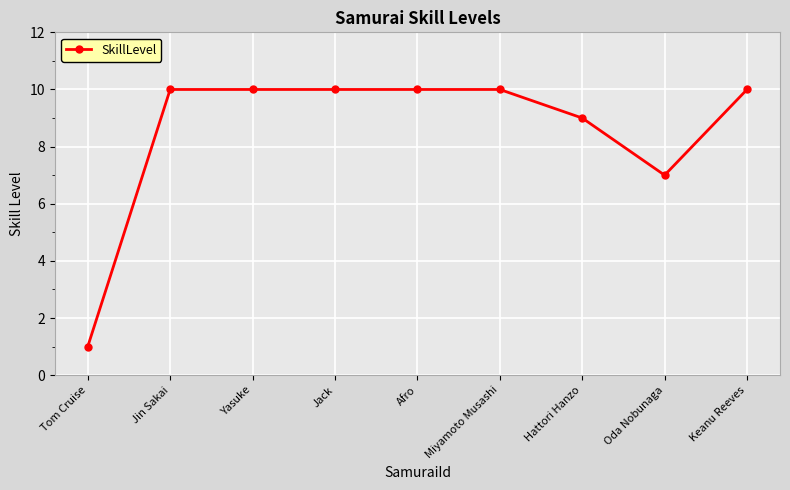

What is the label of the 2nd point from the left?

Jin Sakai